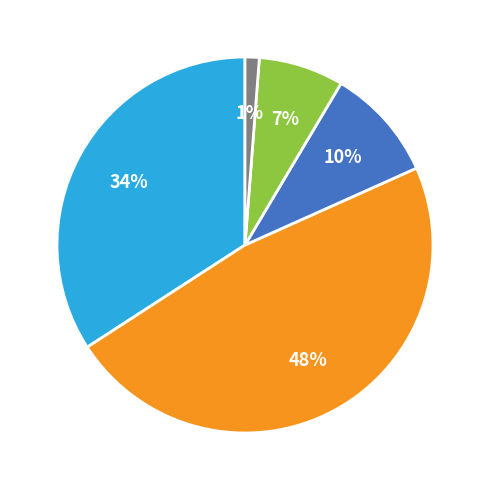

To the nearest percent, what is the average slice percentage?

20%